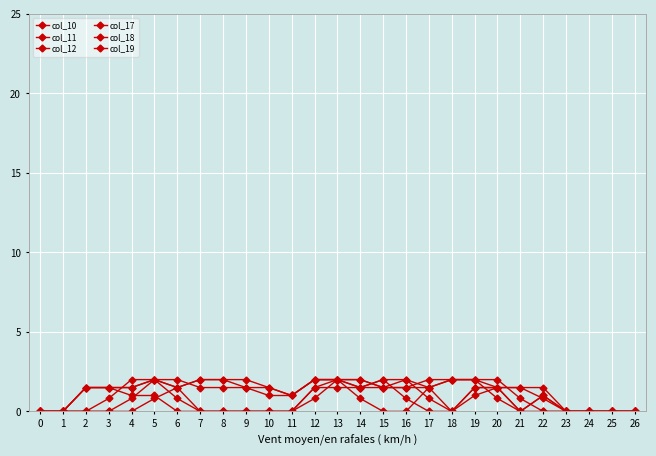

How many categories are shown in the chart?

27